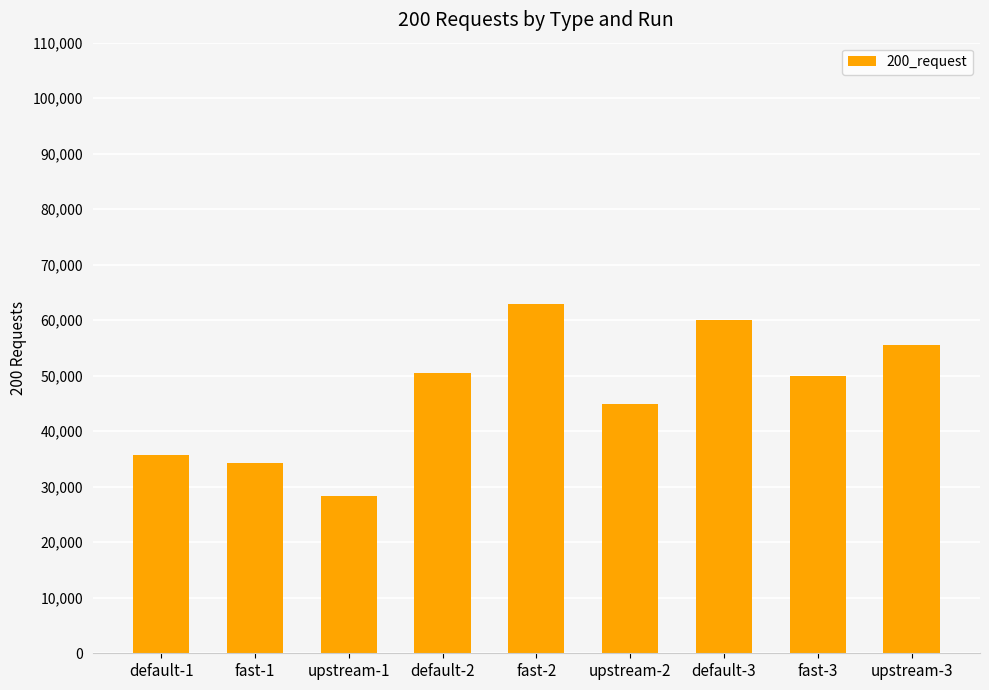

Reading right to left, list all the values displayed in this chart.

upstream-3=55487	fast-3=49909	default-3=60113	upstream-2=44930	fast-2=62848	default-2=50438	upstream-1=28254	fast-1=34199	default-1=35729